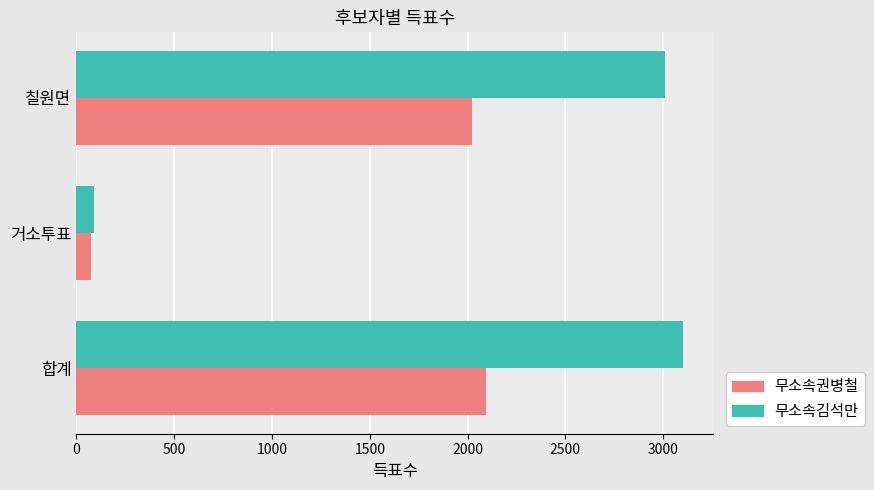

At which category is the sum across all series the highest?

합계